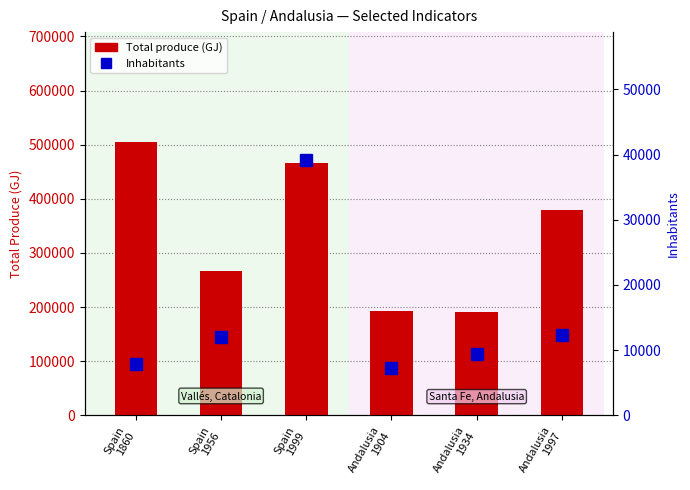

Is the value of Total produce (GJ) at Spain
1999 greater than the value of Inhabitants at Spain
1956?

Yes